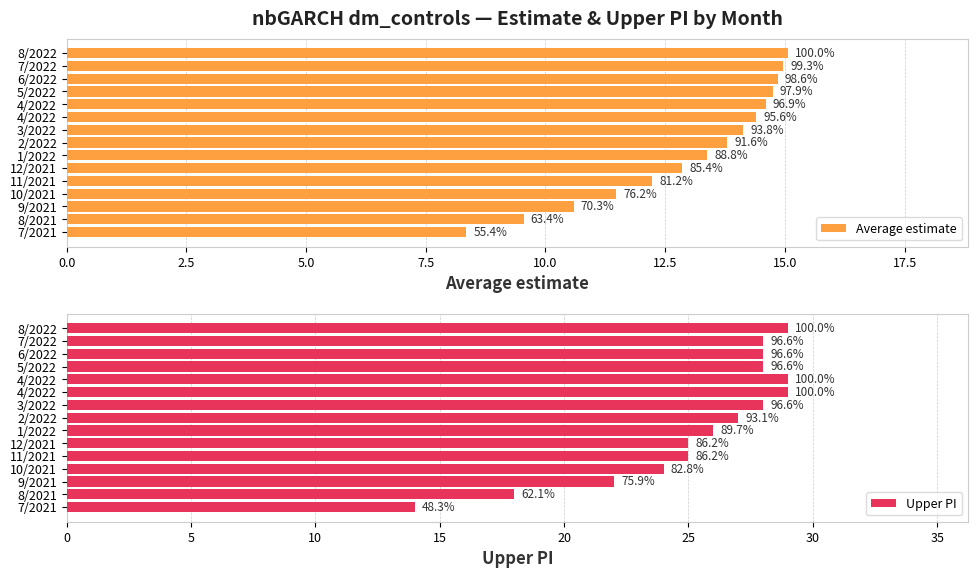

Reading left to right, what are all the values shown in this chart?

Average estimate: 8.3	9.5	10.6	11.5	12.2	12.9	13.4	13.8	14.1	14.4	14.6	14.7	14.8	15.0	15.1
Upper PI: 14.0	18.0	22.0	24.0	25.0	25.0	26.0	27.0	28.0	29.0	29.0	28.0	28.0	28.0	29.0